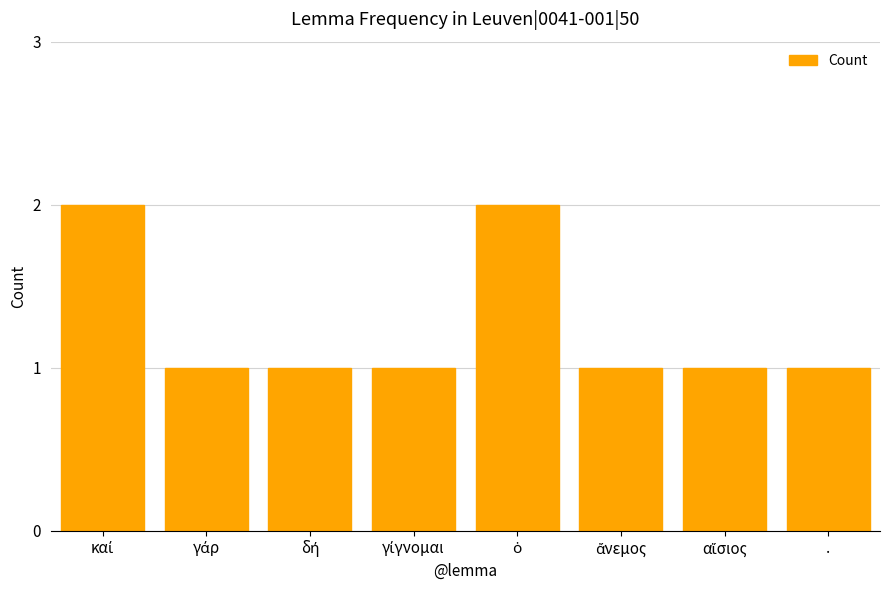

True or false: the data shows 1 at ..

True